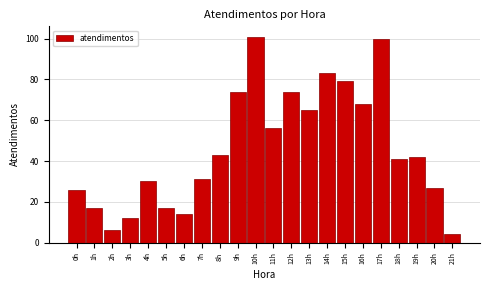

Reading left to right, extract all data points from this chart.

0h=26	1h=17	2h=6	3h=12	4h=30	5h=17	6h=14	7h=31	8h=43	9h=74	10h=101	11h=56	12h=74	13h=65	14h=83	15h=79	16h=68	17h=100	18h=41	19h=42	20h=27	21h=4